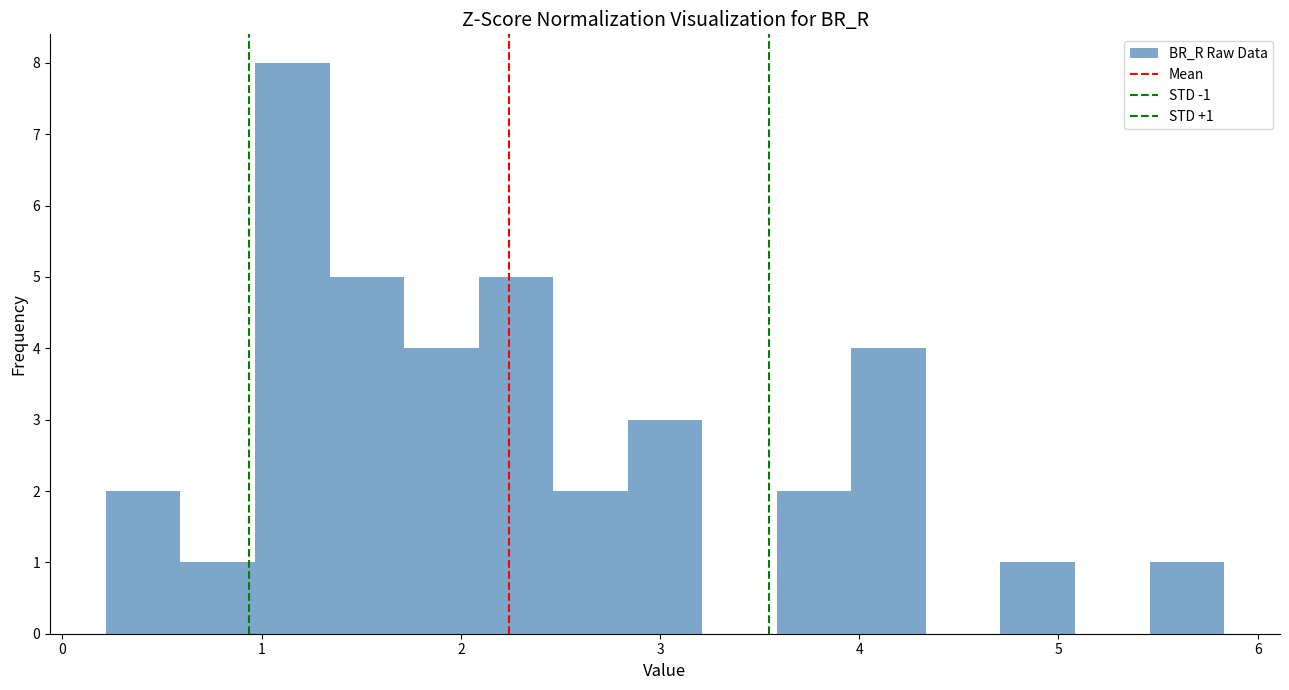

Around what value on the x-axis is the tallest bar? Give the approximate position of its centre, as read against the axis.

1.2